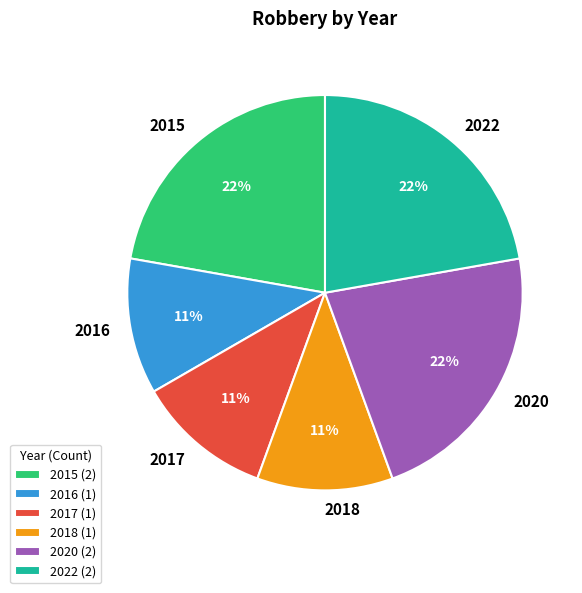

The 2018 slice represents 1% of the pie. True or false?

False